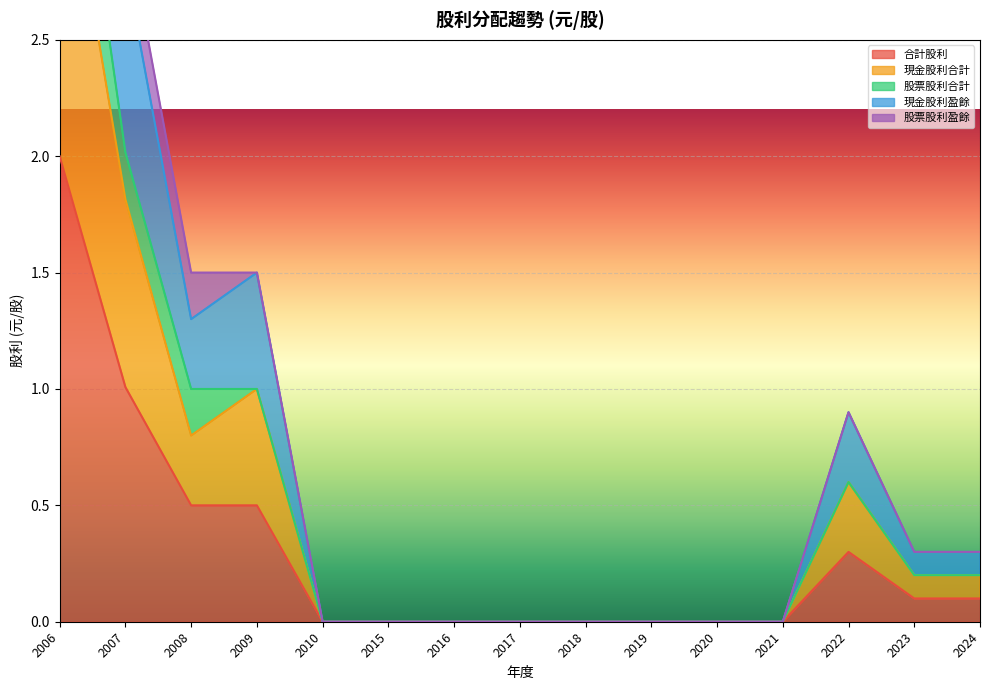

True or false: 合計股利 and 現金股利合計 cross at least once.

False